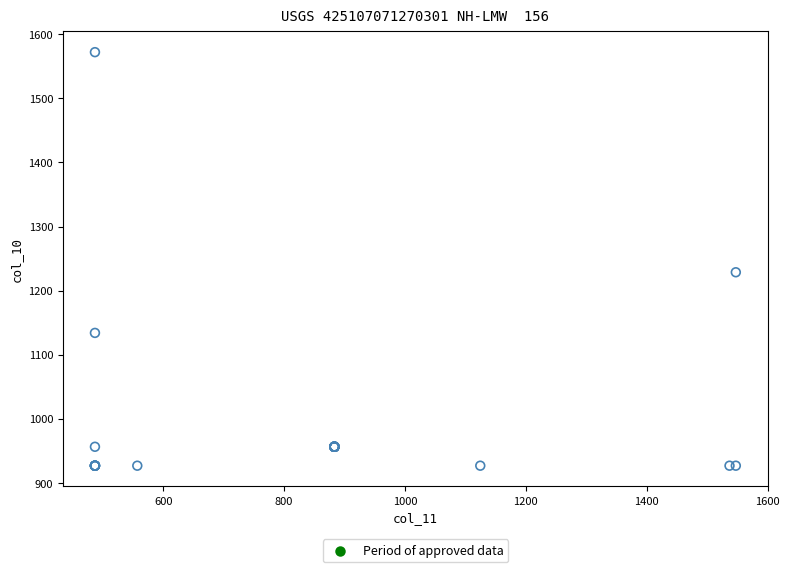

What Y value in the scatter plot is closest to 1249?

1228.7